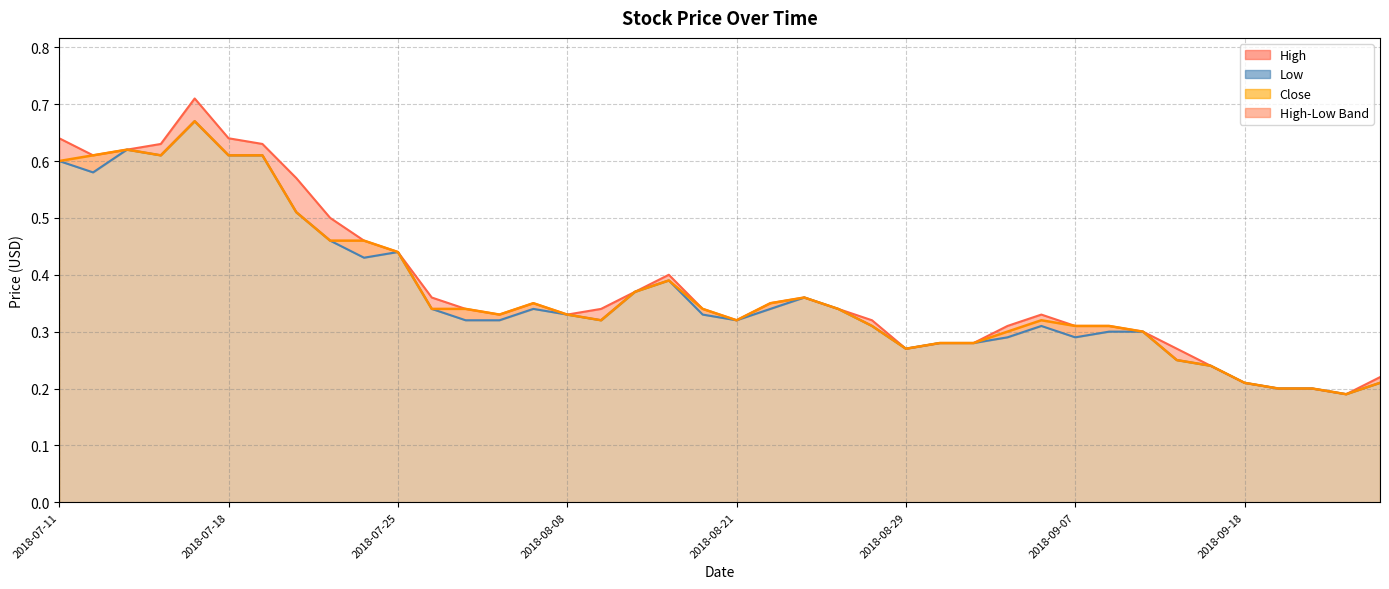

What is the total value across all series at 2018-09-05?

0.9